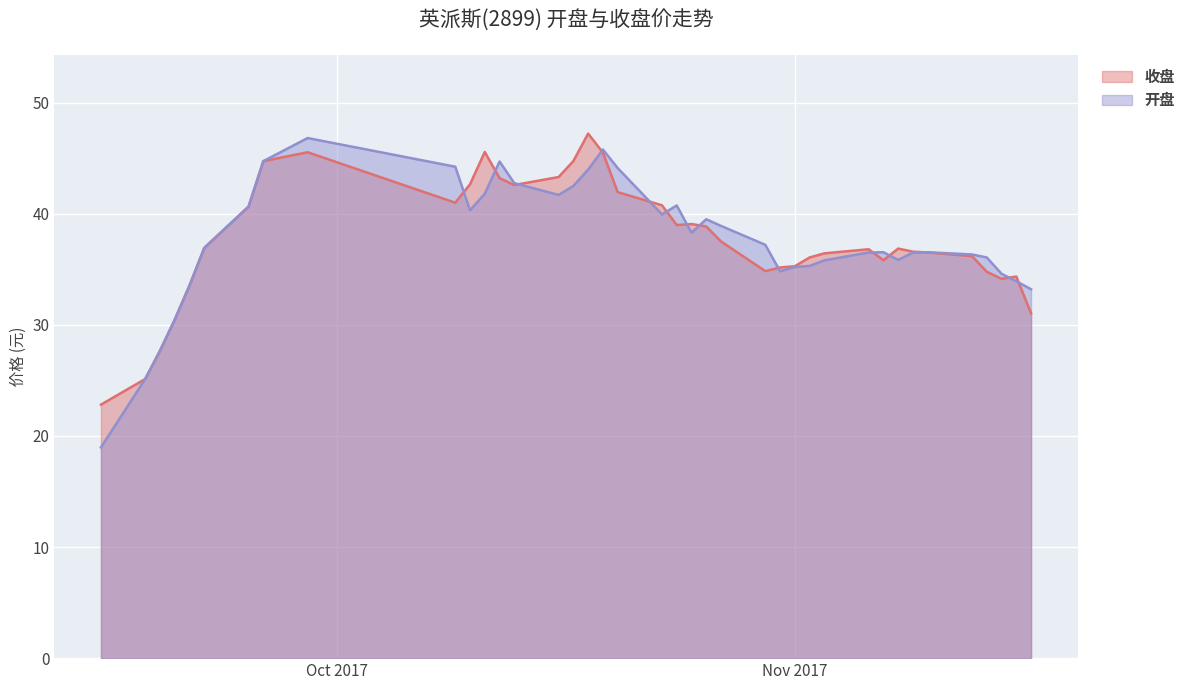

Which series ends up on top after the final intersection of 收盘 and 开盘?

开盘